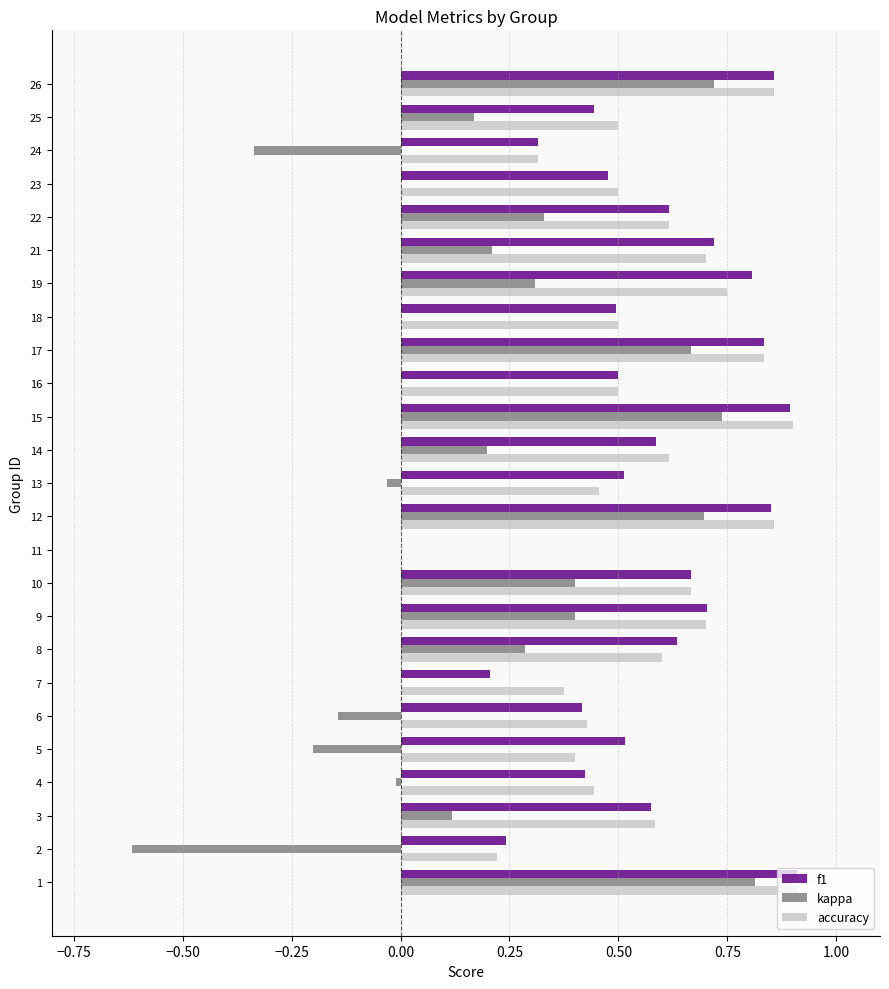

Is it true that f1 equals 0.9 at 15?

True